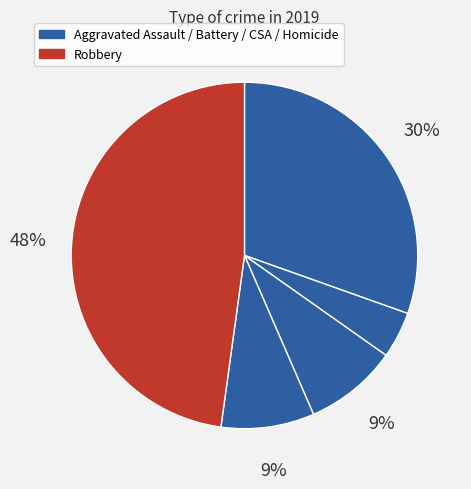

What is the largest slice in the pie chart?

Robbery